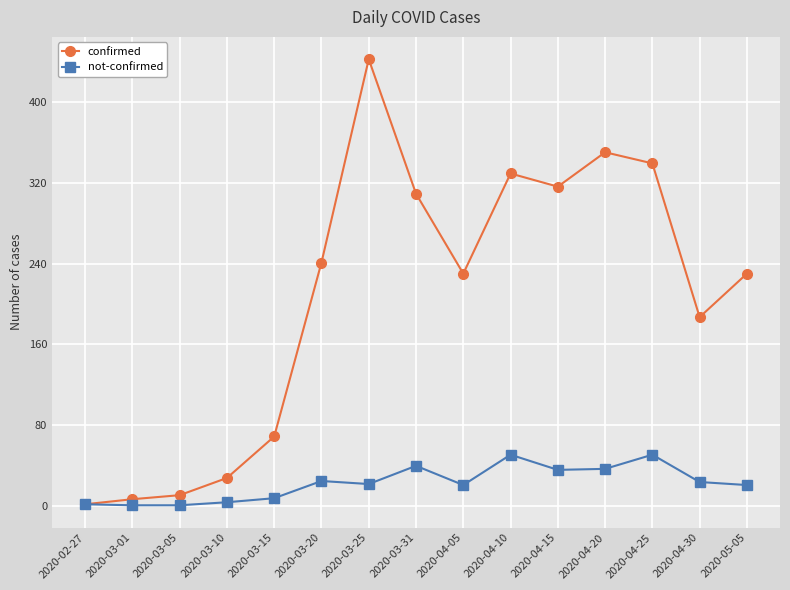

Is it true that confirmed equals 679 at 2020-03-25?

False